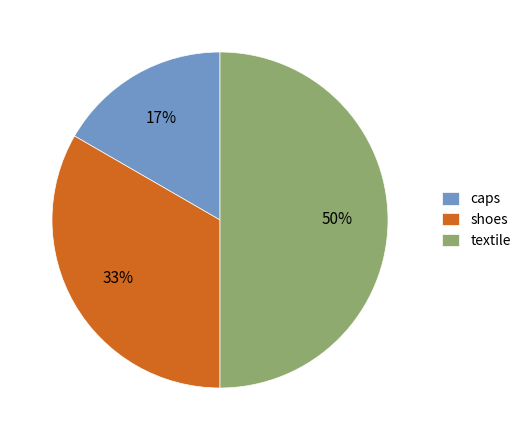

To the nearest percent, what is the average slice percentage?

33%